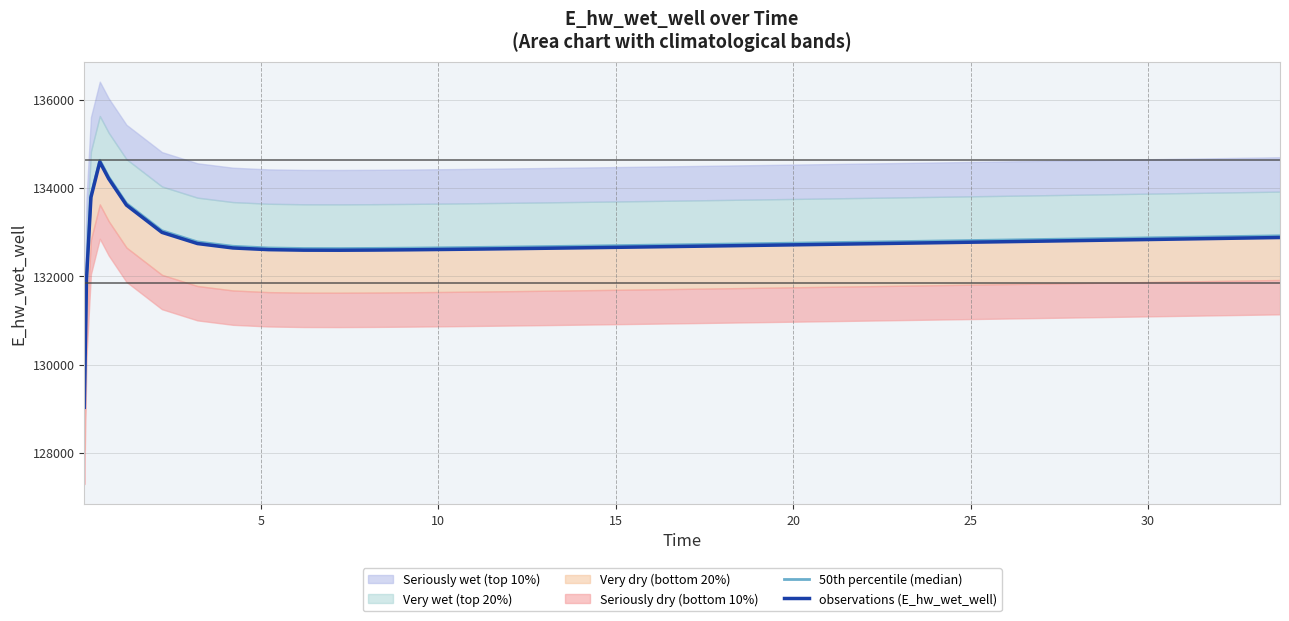

Is the value of 50th percentile (median) at 14 greater than the value of observations (E_hw_wet_well) at 34?

No